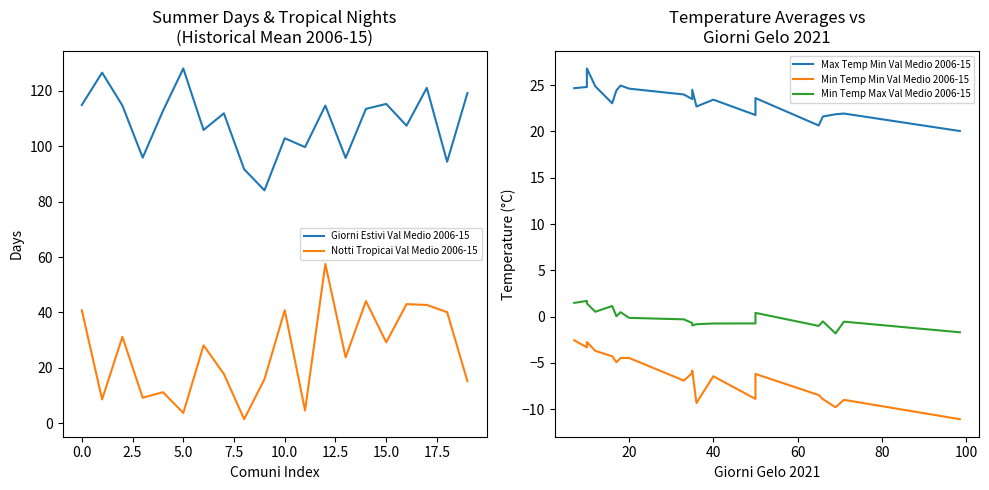

Reading left to right, list all the values displayed in this chart.

Giorni Estivi Val Medio 2006-15: 114.9	126.6	114.7	95.9	112.8	128.1	105.9	111.9	91.7	84.1	102.9	99.7	114.7	95.8	113.5	115.3	107.4	121.1	94.4	119.2
Notti Tropicai Val Medio 2006-15: 40.8	8.6	31.2	9.2	11.2	3.7	28.1	17.8	1.4	15.9	40.8	4.6	57.5	23.8	44.1	29.2	43.0	42.7	40.1	15.2
Max Temp Min Val Medio 2006-15: 24.7	24.8	26.8	24.9	23.1	24.4	25.0	24.6	24.0	23.5	24.5	22.7	23.4	21.8	23.6	20.6	21.6	21.9	21.9	20.1
Min Temp Min Val Medio 2006-15: -2.6	-3.3	-2.8	-3.7	-4.3	-4.9	-4.5	-4.5	-6.9	-6.1	-5.8	-9.3	-6.5	-8.9	-6.2	-8.5	-8.9	-9.8	-9.0	-11.1
Min Temp Max Val Medio 2006-15: 1.5	1.7	1.4	0.5	1.1	0.0	0.5	-0.1	-0.3	-0.7	-1.0	-0.8	-0.8	-0.7	0.4	-1.0	-0.5	-1.8	-0.6	-1.7